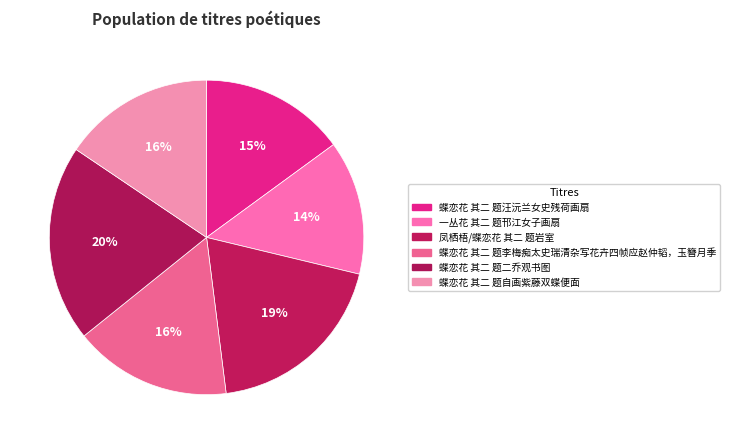

Which slice is the largest?

蝶恋花 其二 题二乔观书图